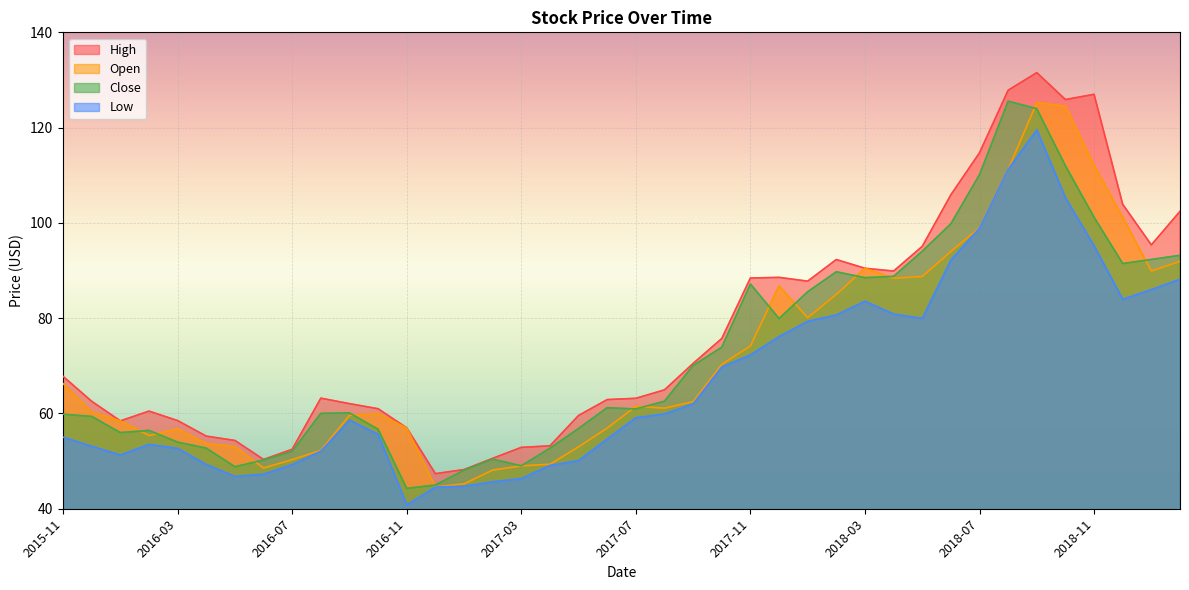

What is the spread (max minus min) of values at 2016-05?

7.5